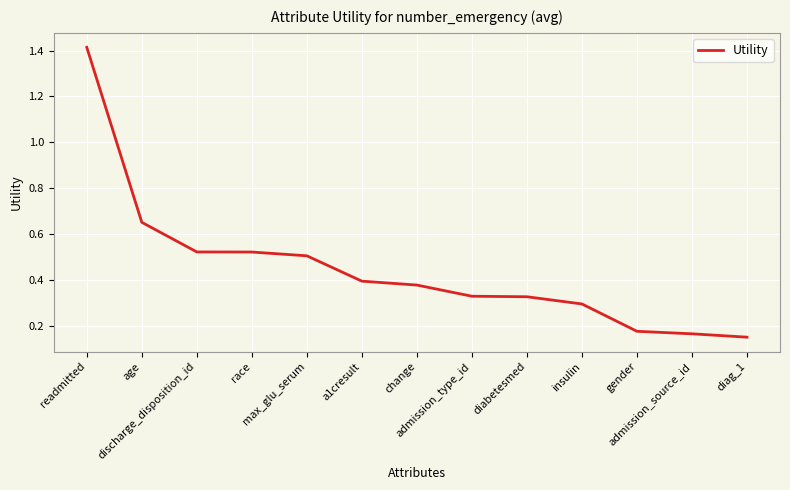

Does the chart have visible grid lines?

Yes